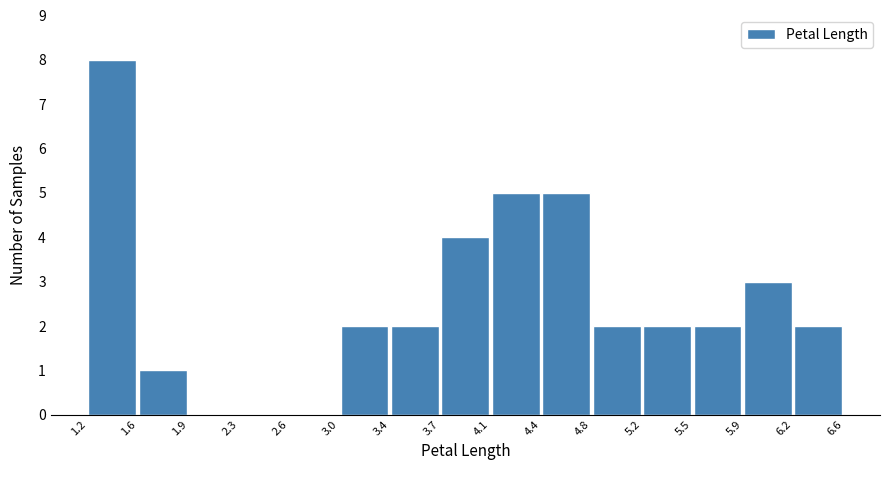

Reading left to right, transcribe this chart: for each bar, give the range it covers on the x-axis and its height. The values are not printed on the chart, so give them approximately, as read against the axis.

1.2 to 1.6: 8
1.6 to 1.9: 1
1.9 to 2.3: 0
2.3 to 2.6: 0
2.6 to 3.0: 0
3.0 to 3.4: 2
3.4 to 3.7: 2
3.7 to 4.1: 4
4.1 to 4.4: 5
4.4 to 4.8: 5
4.8 to 5.2: 2
5.2 to 5.5: 2
5.5 to 5.9: 2
5.9 to 6.2: 3
6.2 to 6.6: 2